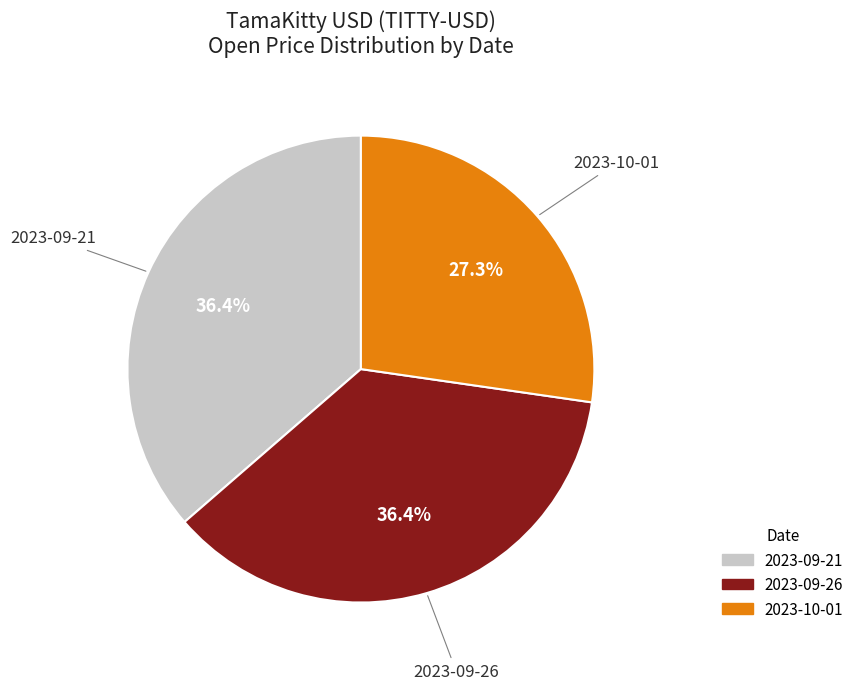

Between 2023-10-01 and 2023-09-21, which is larger?

2023-09-21